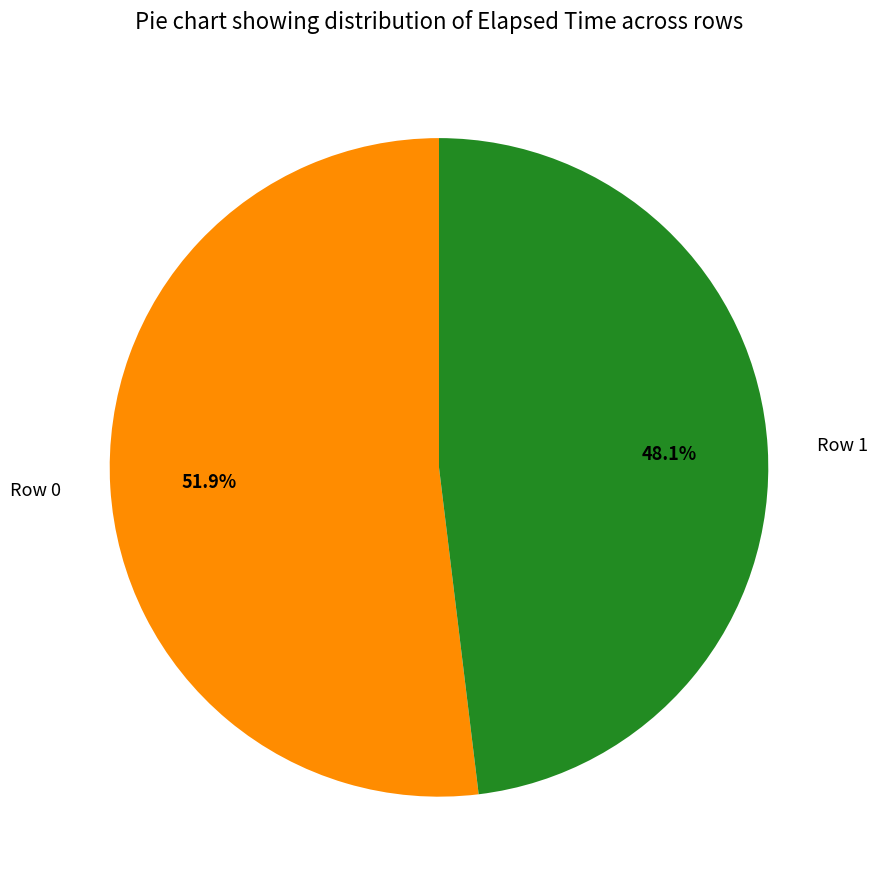

How much of the chart is everything except Row 1?

51.9%